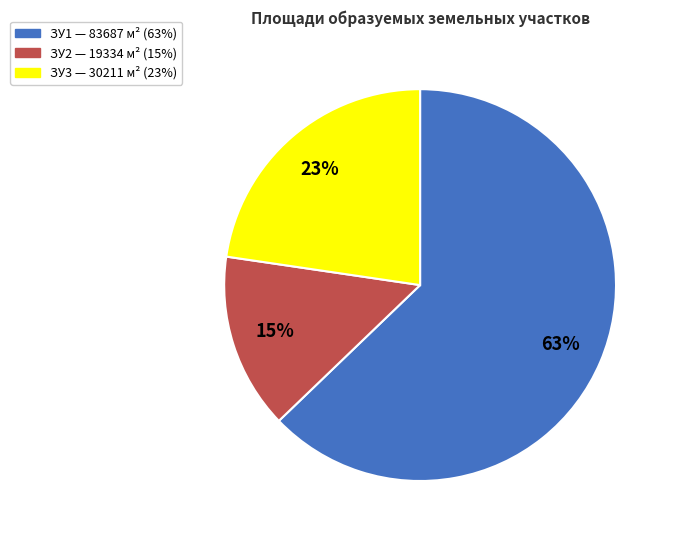

To the nearest percent, what is the difference between the largest and smallest slice percentages?

48%